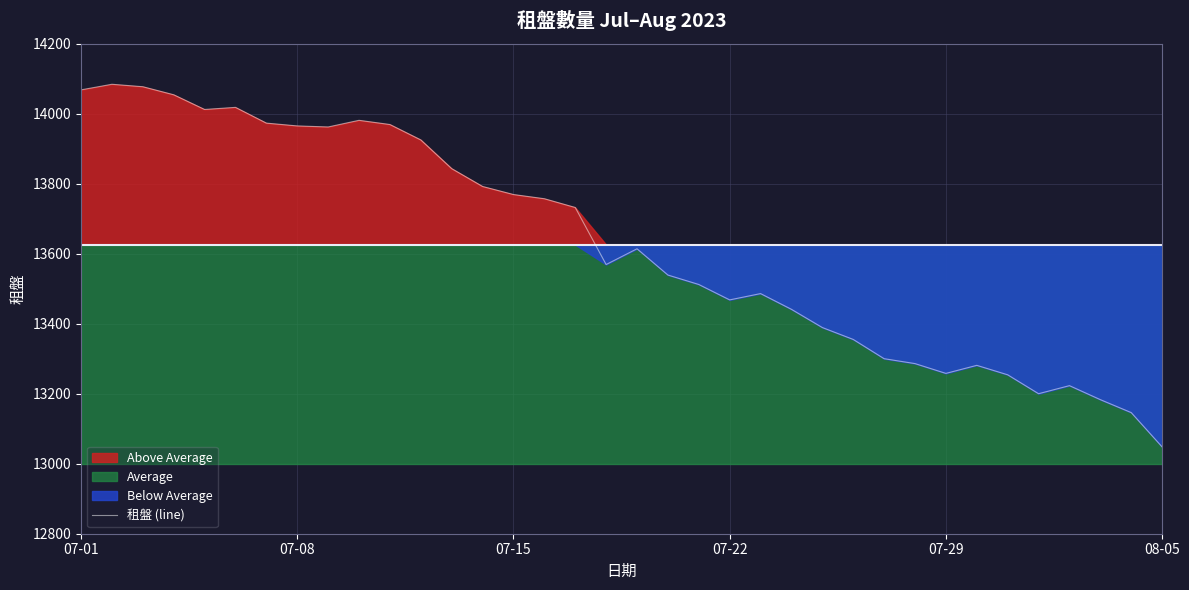

Between 17 and 12, which is larger?

12